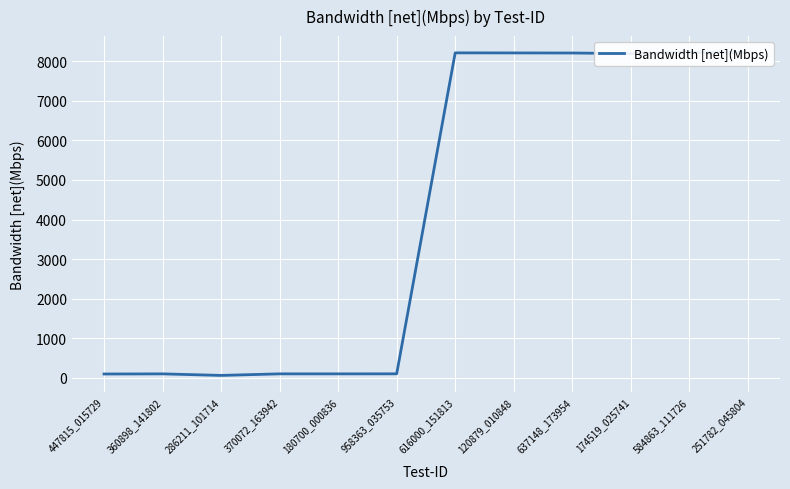

Reading left to right, transcribe all the data shown in this chart.

447815_015729=100.2	360898_141802=103.4	286211_101714=64.4	370072_163942=104.1	180700_000836=103.7	958363_035753=104.6	616000_151813=8209.2	120879_010848=8207.7	637148_173954=8205.6	174519_025741=8191.0	584863_111726=8224.3	251782_045804=8216.0